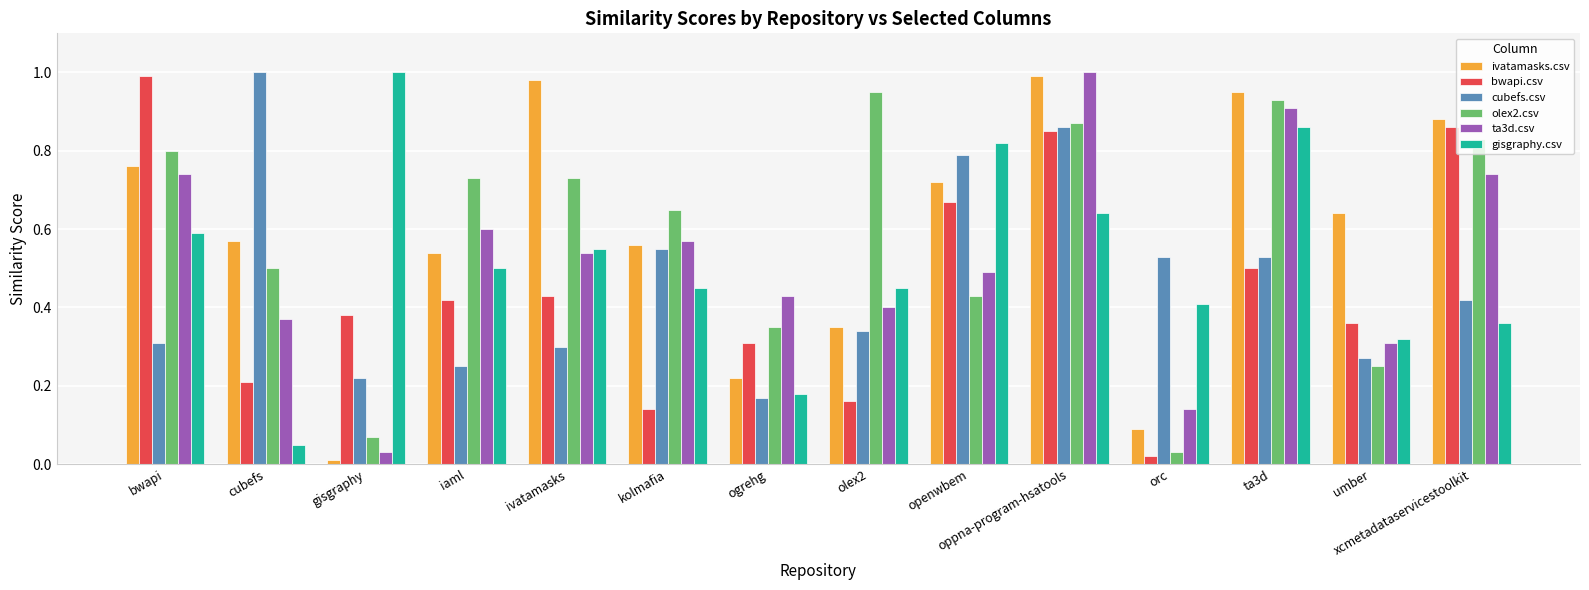

At which category is the sum across all series the highest?

oppna-program-hsatools